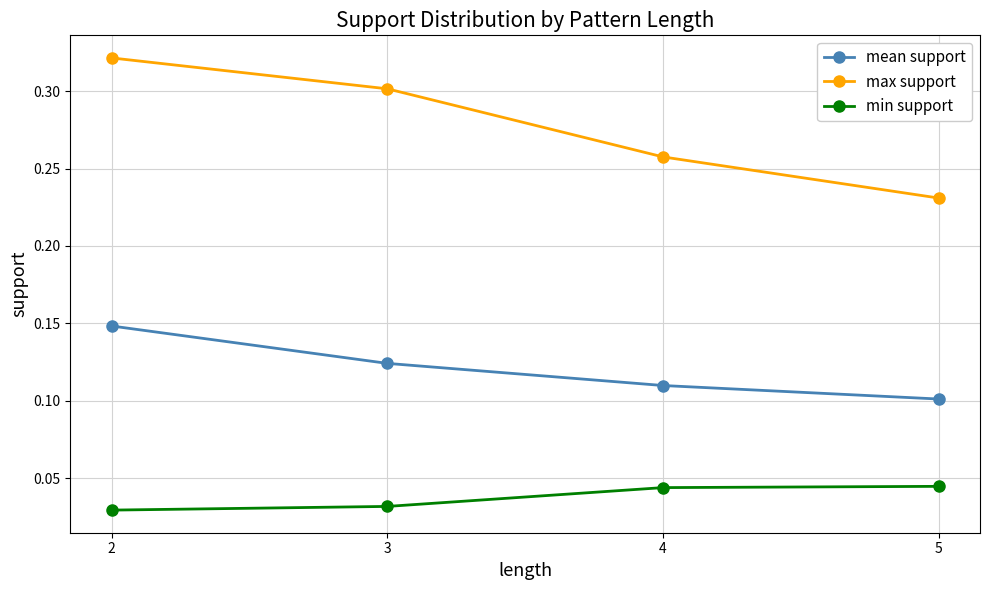

Rank the series by their average value, from lowest to highest.

min support, mean support, max support